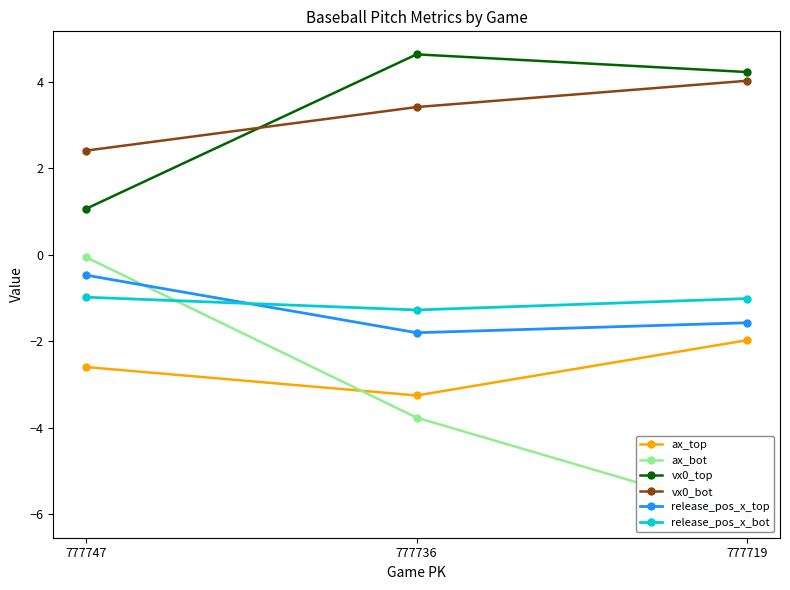

List the labels in order of release_pos_x_top value, largest first.

777747, 777719, 777736